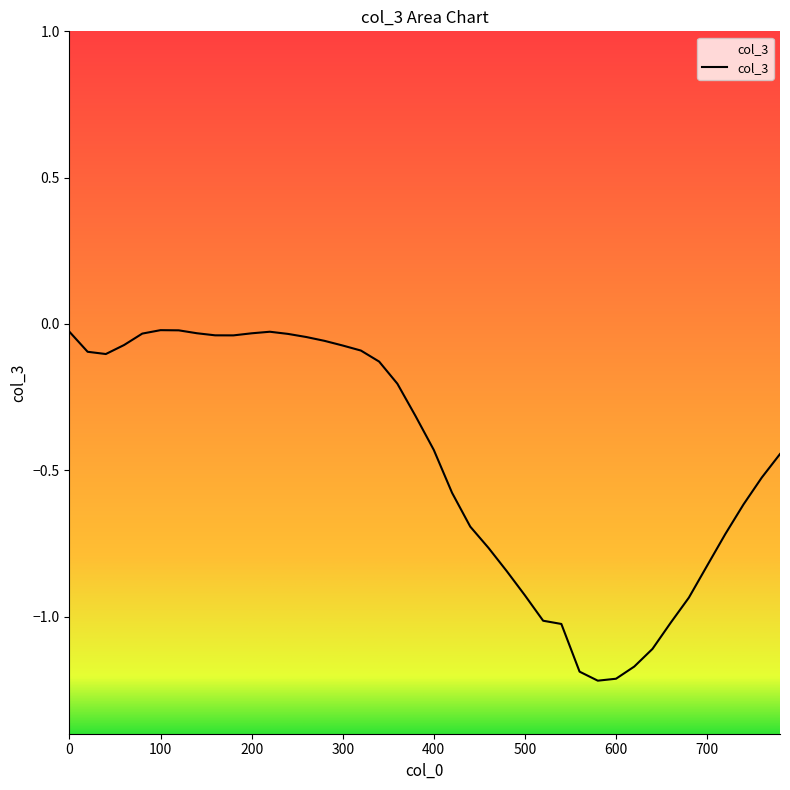

Does the chart have visible grid lines?

No